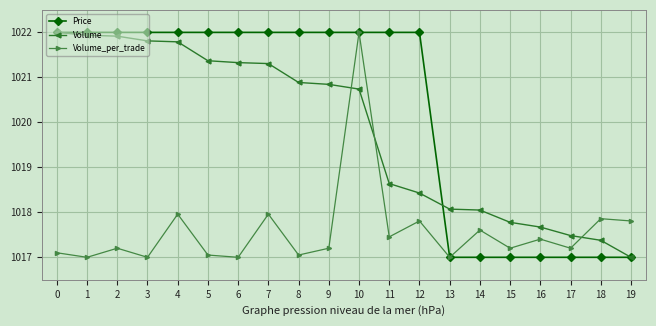

How many categories are shown in the chart?

20